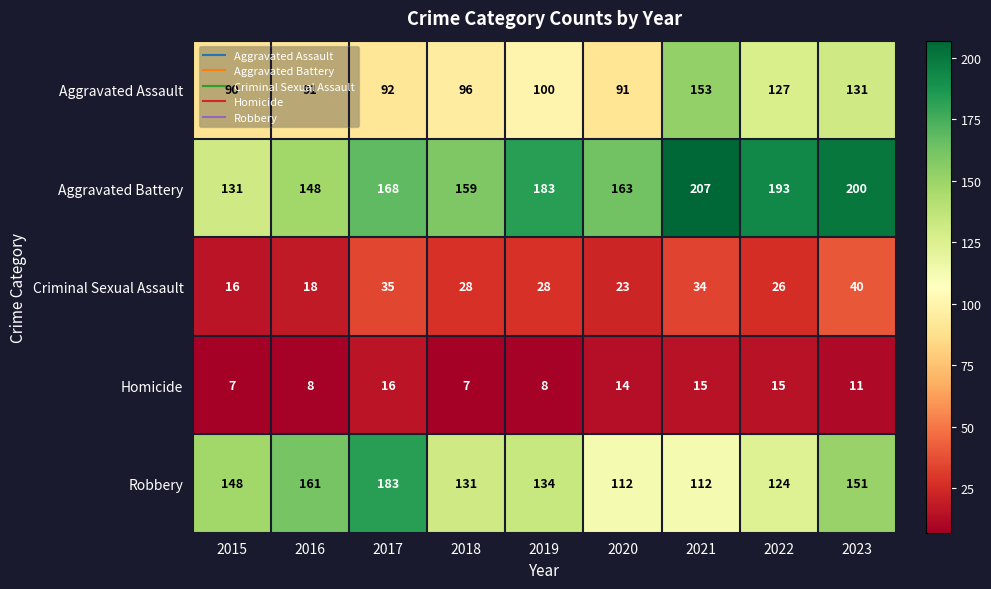

What is the average value of the Aggravated Assault series?

108